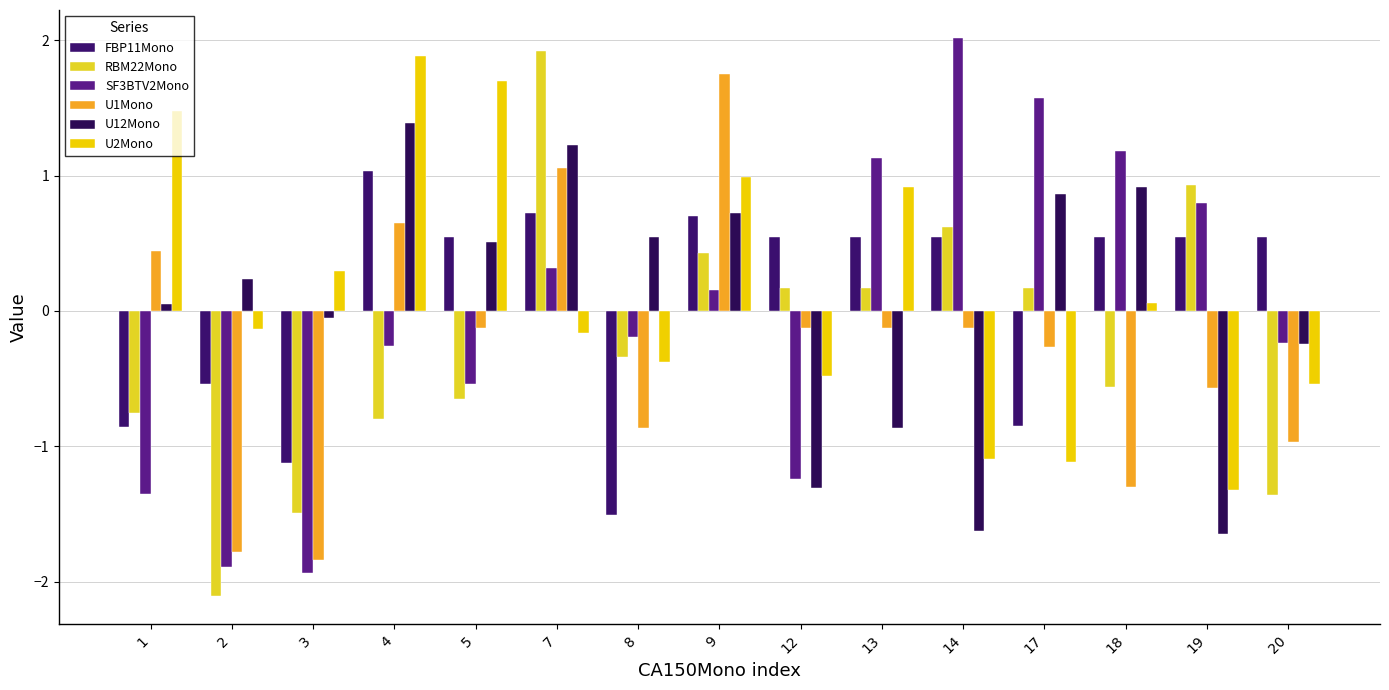

Reading right to left, transcribe all the data shown in this chart.

FBP11Mono: 20=0.5	19=0.5	18=0.5	17=-0.8	14=0.5	13=0.5	12=0.5	9=0.7	8=-1.5	7=0.7	5=0.5	4=1.0	3=-1.1	2=-0.5	1=-0.9
RBM22Mono: 20=-1.4	19=0.9	18=-0.6	17=0.2	14=0.6	13=0.2	12=0.2	9=0.4	8=-0.3	7=1.9	5=-0.7	4=-0.8	3=-1.5	2=-2.1	1=-0.8
SF3BTV2Mono: 20=-0.2	19=0.8	18=1.2	17=1.6	14=2.0	13=1.1	12=-1.2	9=0.2	8=-0.2	7=0.3	5=-0.5	4=-0.3	3=-1.9	2=-1.9	1=-1.4
U1Mono: 20=-1.0	19=-0.6	18=-1.3	17=-0.3	14=-0.1	13=-0.1	12=-0.1	9=1.7	8=-0.9	7=1.1	5=-0.1	4=0.6	3=-1.8	2=-1.8	1=0.4
U12Mono: 20=-0.2	19=-1.7	18=0.9	17=0.9	14=-1.6	13=-0.9	12=-1.3	9=0.7	8=0.5	7=1.2	5=0.5	4=1.4	3=-0.1	2=0.2	1=0.0
U2Mono: 20=-0.5	19=-1.3	18=0.1	17=-1.1	14=-1.1	13=0.9	12=-0.5	9=1.0	8=-0.4	7=-0.2	5=1.7	4=1.9	3=0.3	2=-0.1	1=1.5